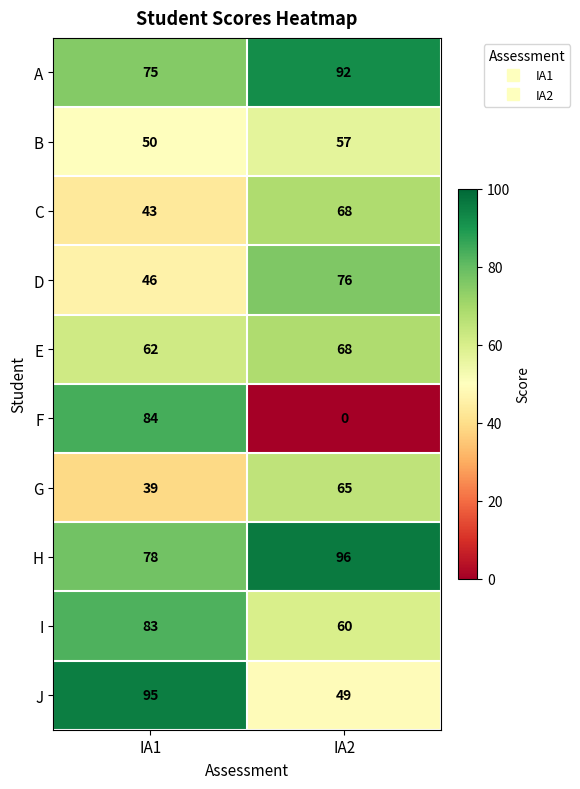

At which category does the chart reach its minimum across all series?

IA2